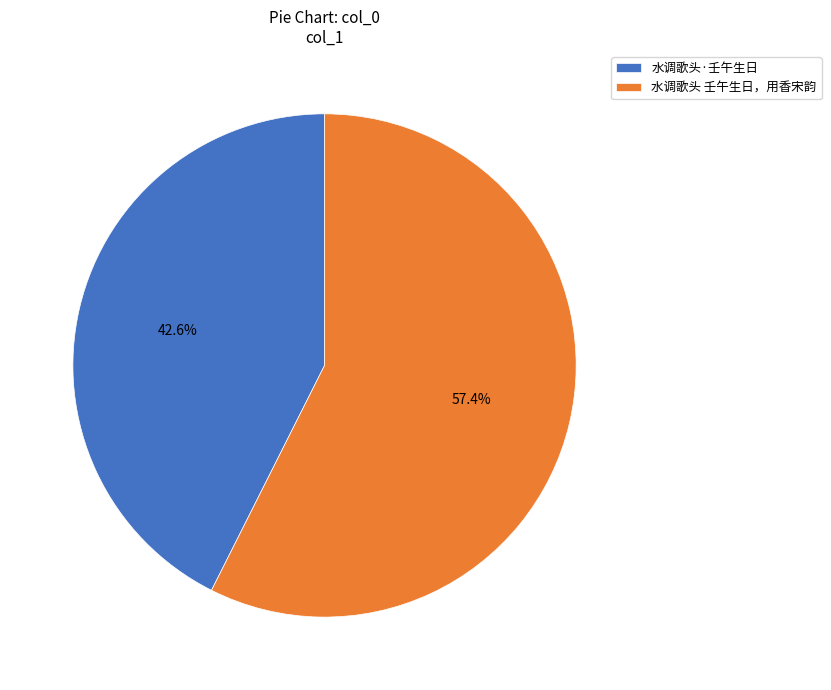

What percentage do 水调歌头 壬午生日，用香宋韵 and 水调歌头·壬午生日 together represent?

100.0%